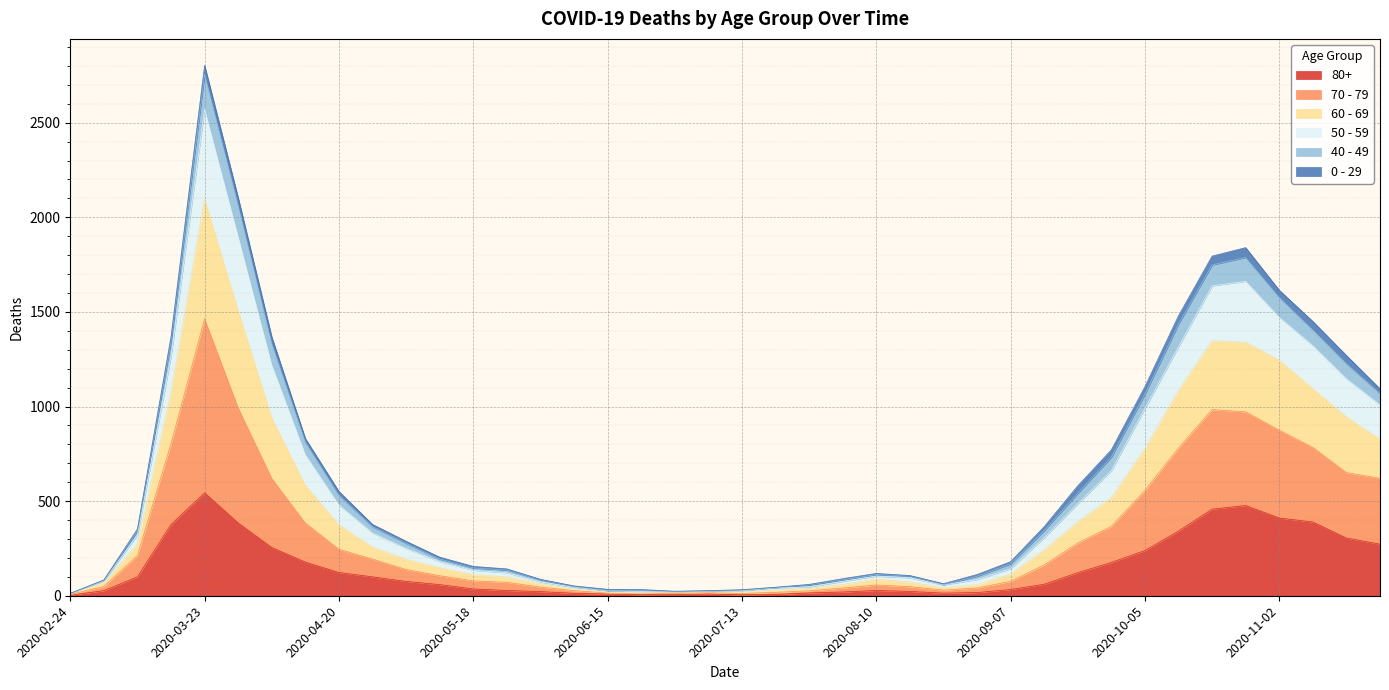

At which category is the sum across all series the highest?

2020-03-23